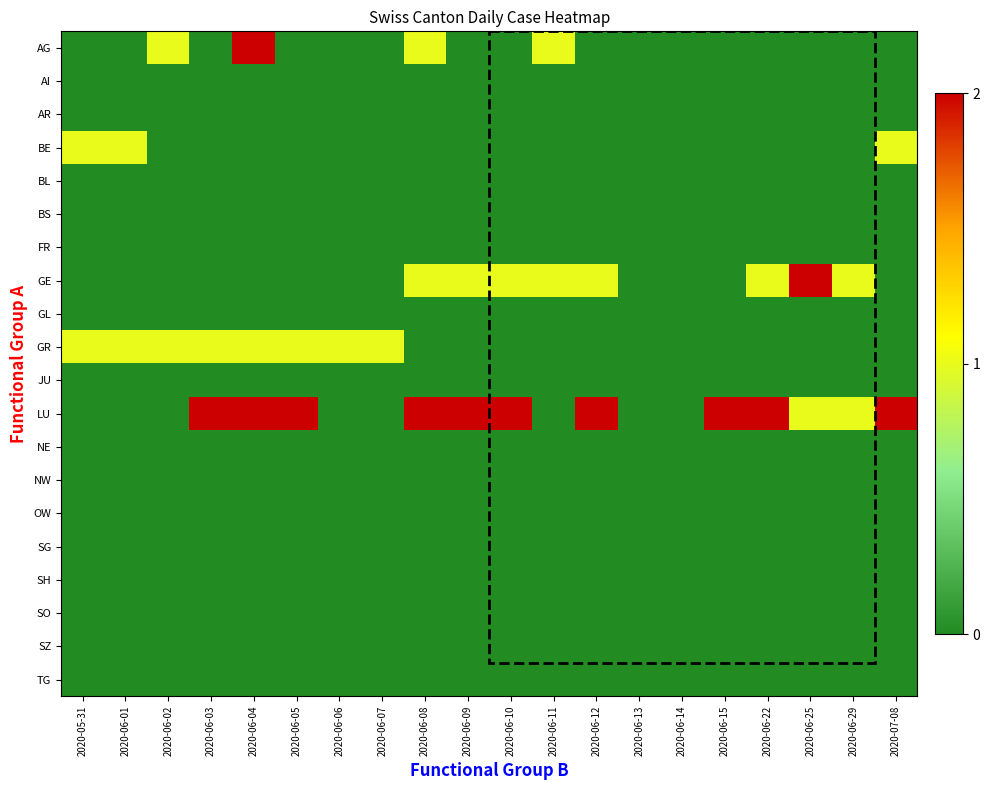

At how many categories does at least one series exceed 4?

3